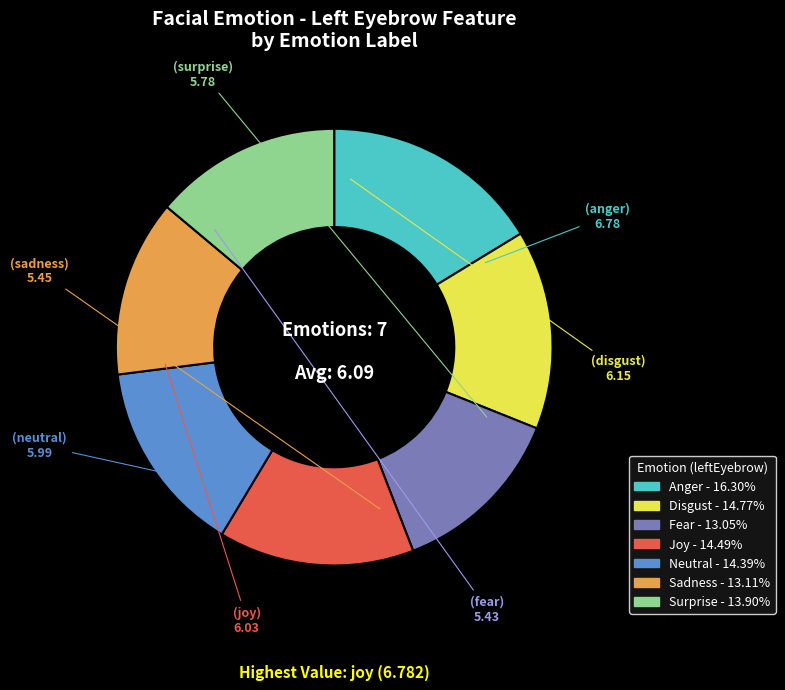

Is there any slice that represents more than half of the pie?

No